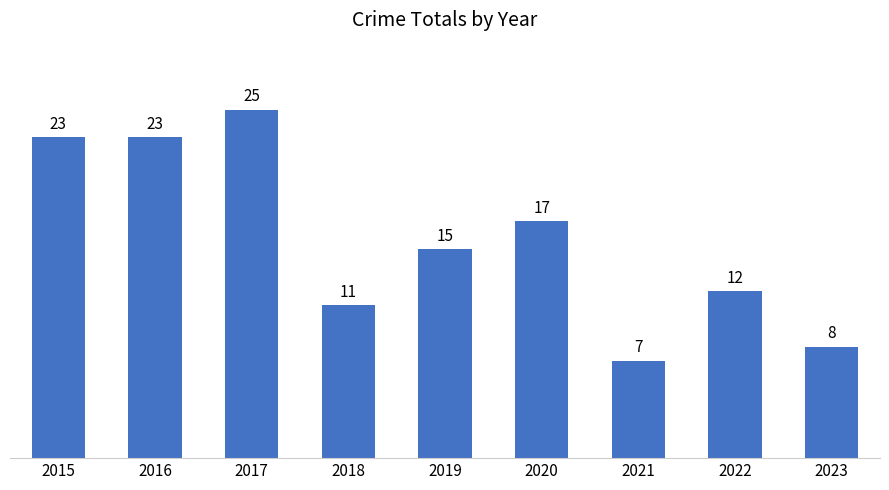

What is the value of the 2nd bar from the left?

23